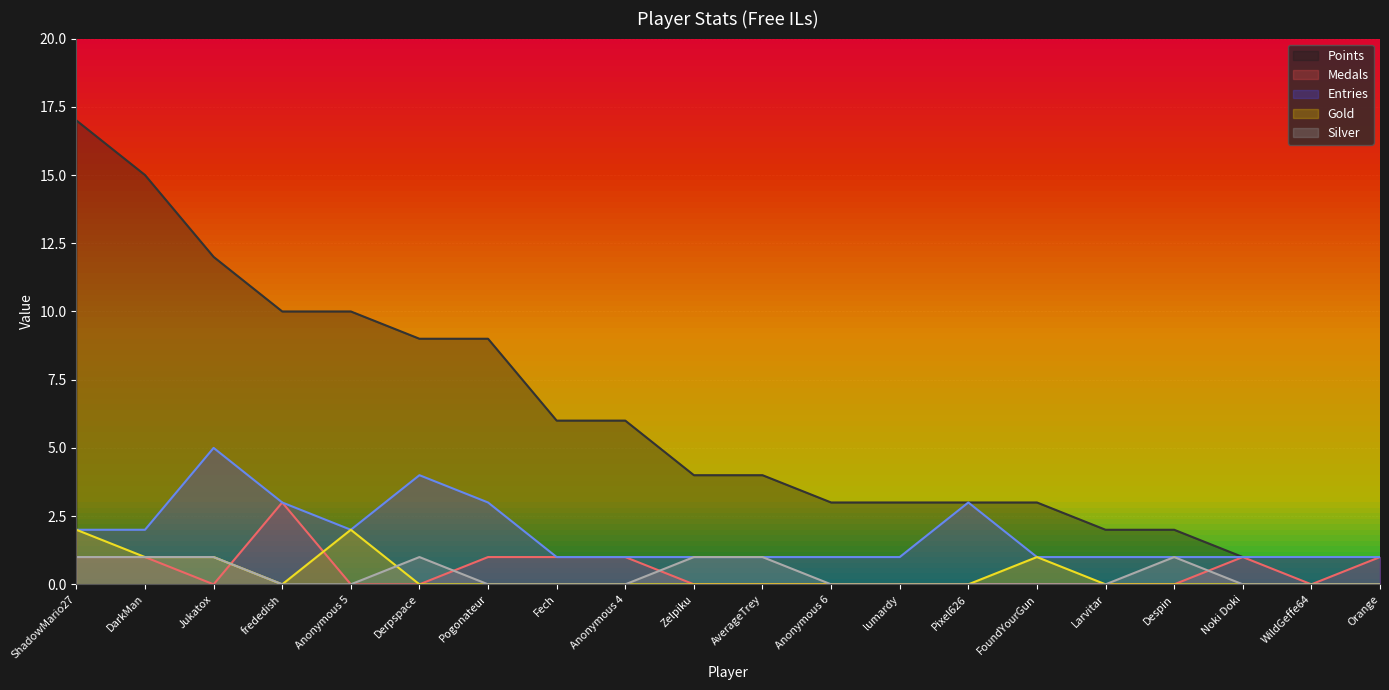

What is the label of the 18th point from the left?

Noki Doki